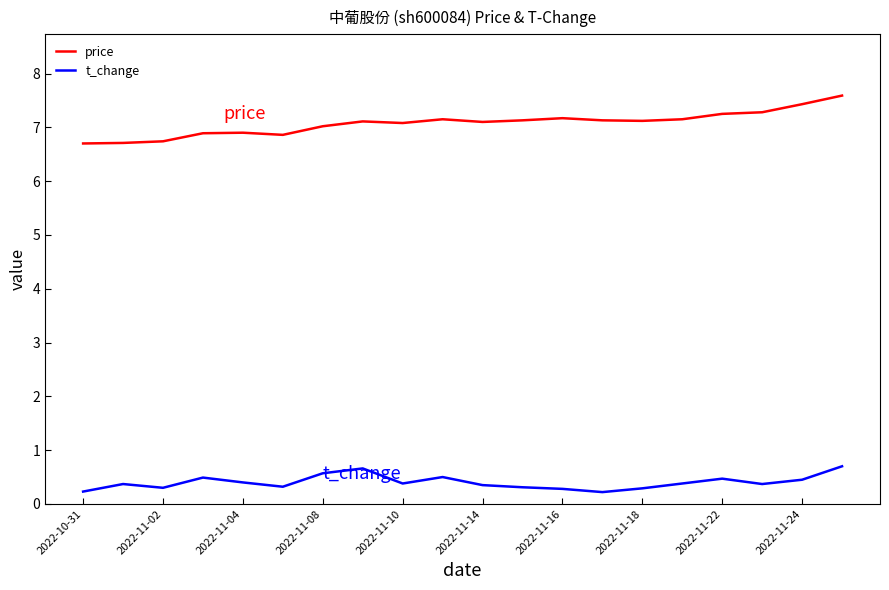

Which series has the widest spread of values?

price